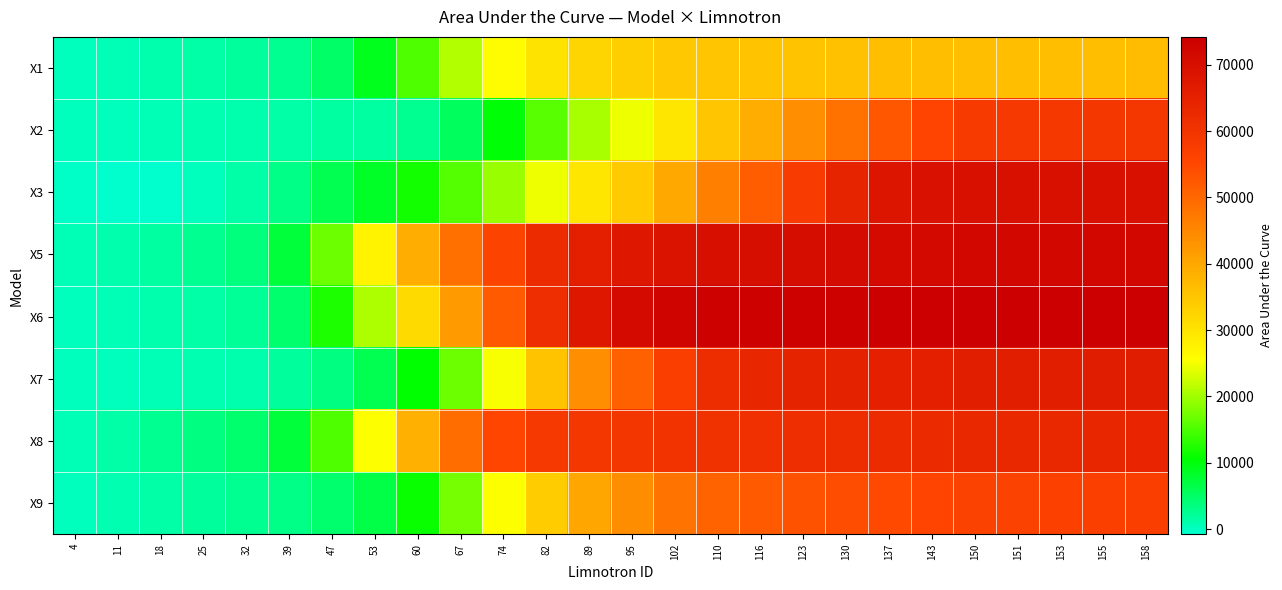

Which has a higher value, 123 or 150?

150